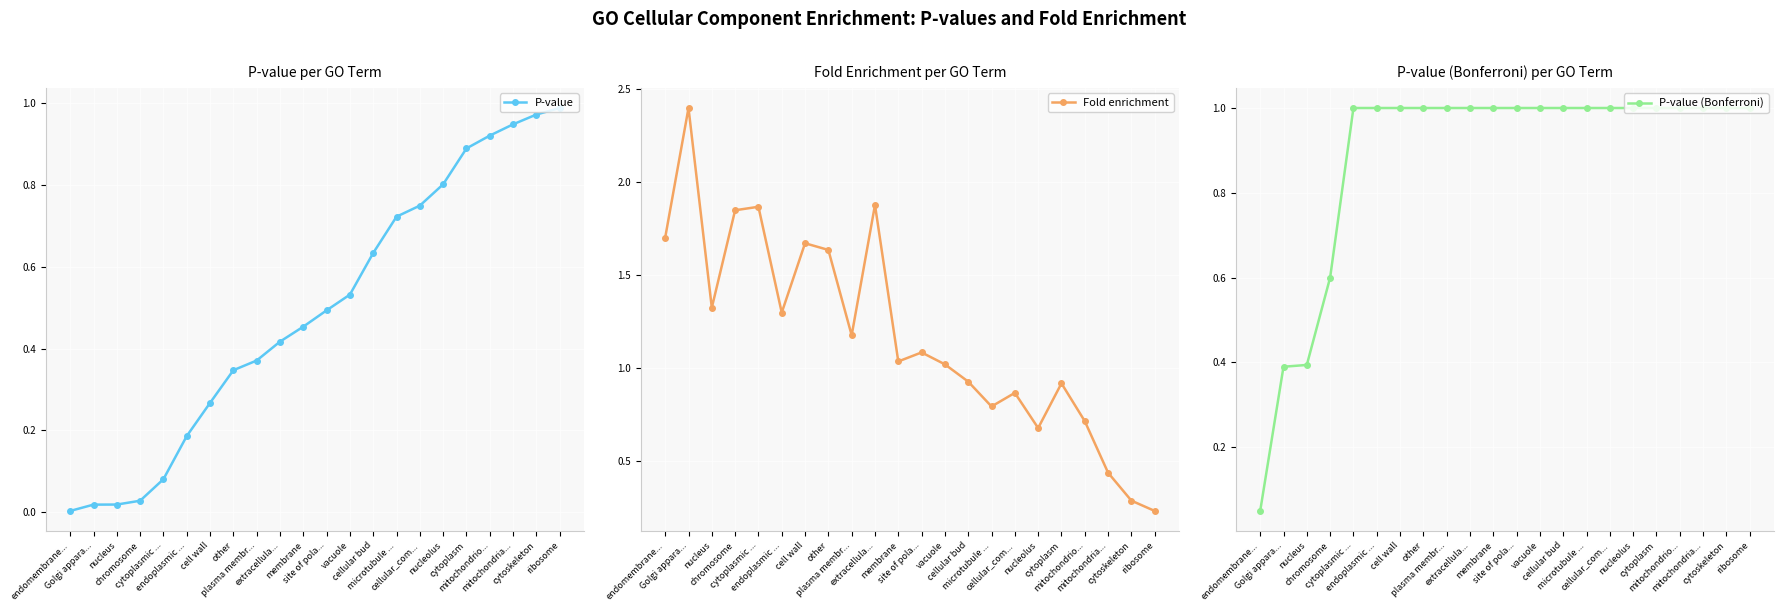

What is the spread (max minus min) of values at mitochondrio...?

0.3